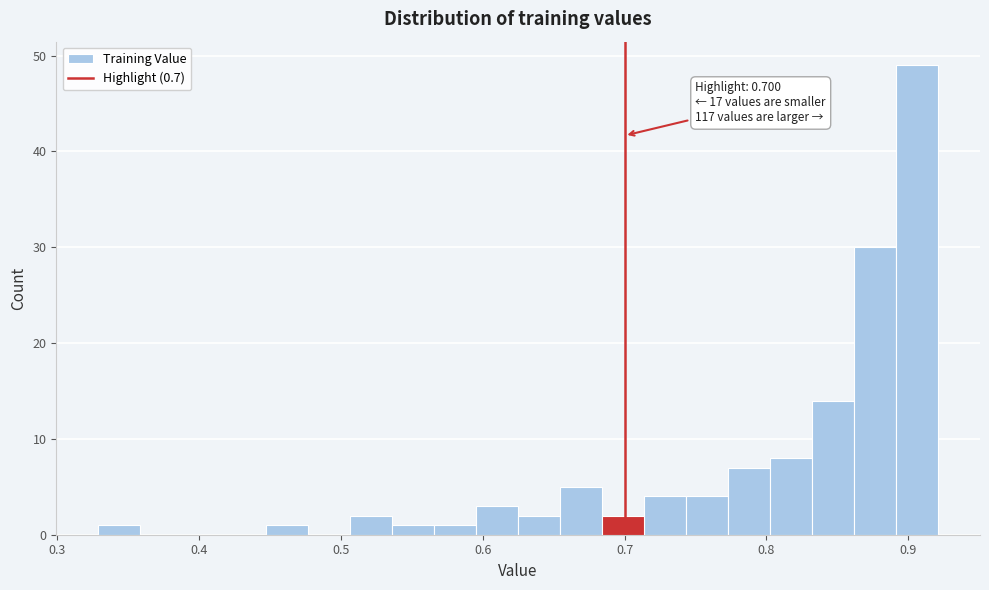

Read against the x-axis, roughly where is the centre of the tallest bar?

0.91